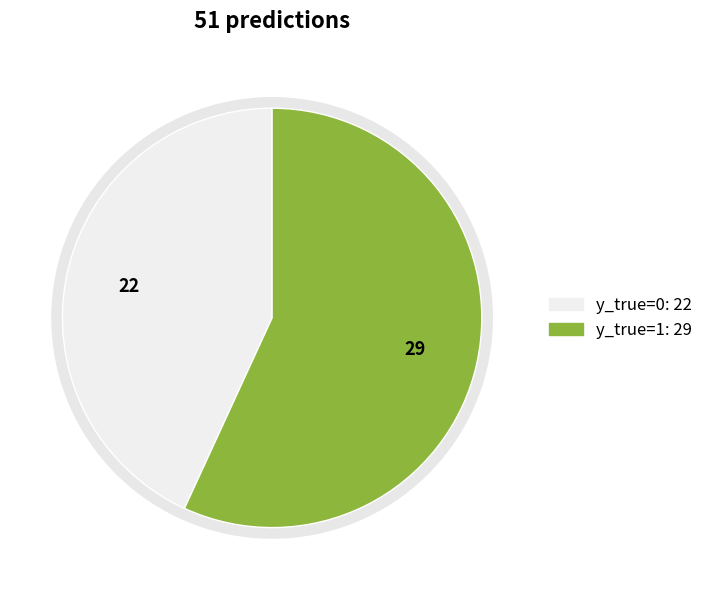

Combined, what portion of the pie is y_true=1 and y_true=0?

100.0%